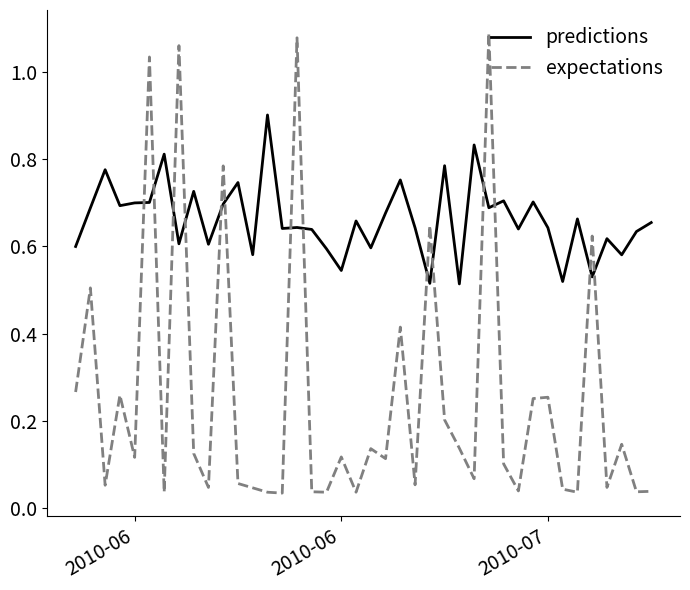

True or false: predictions has more than 2 interior local peaks.

True